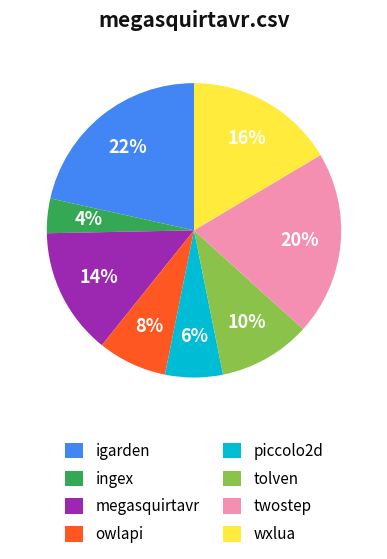

Between piccolo2d and tolven, which is larger?

tolven